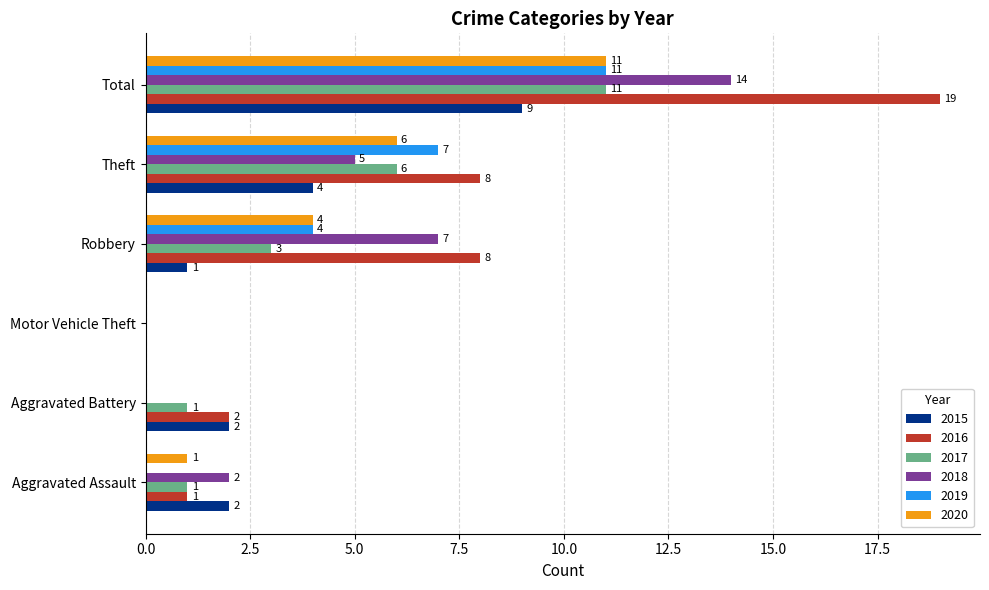

True or false: 2018 has a value of 14 at Total.

True